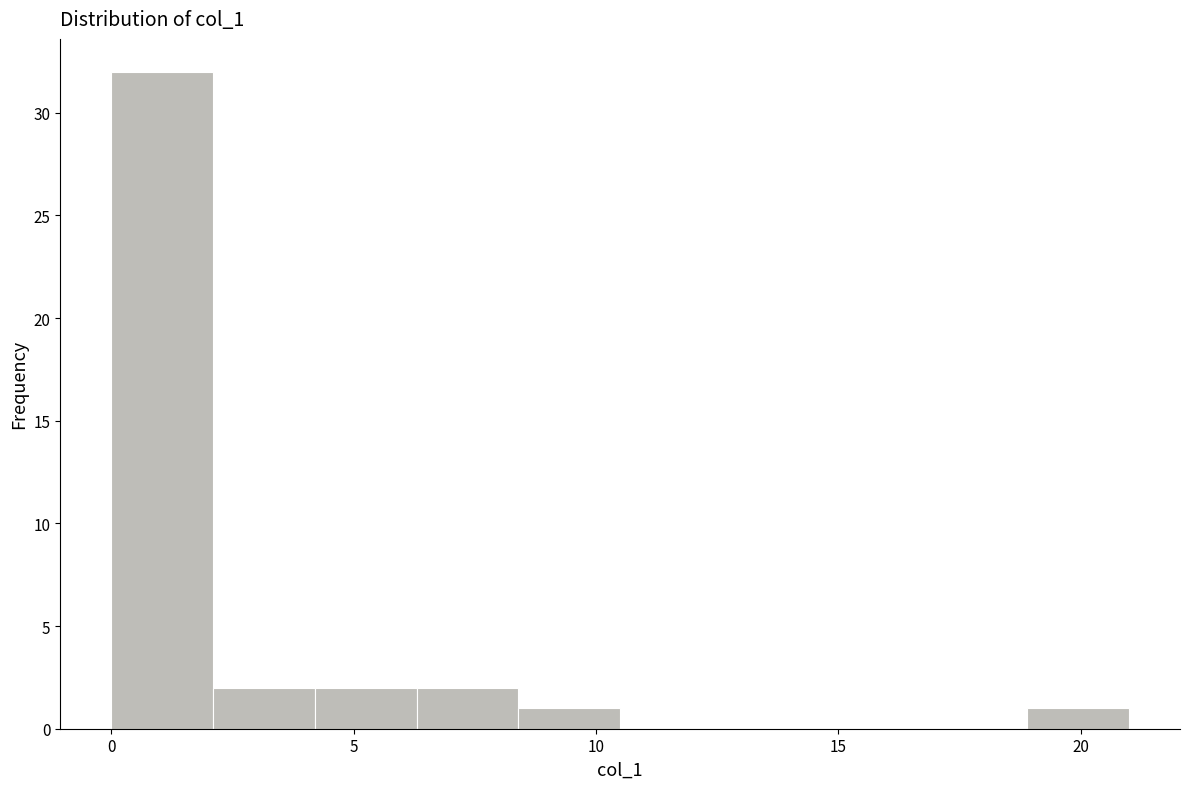

How tall is the bar that spans 6.3 to 8.4 on the x-axis? Neither the bar edges nor the heights are printed on the chart, so give them approximately, as read against the axes.

2